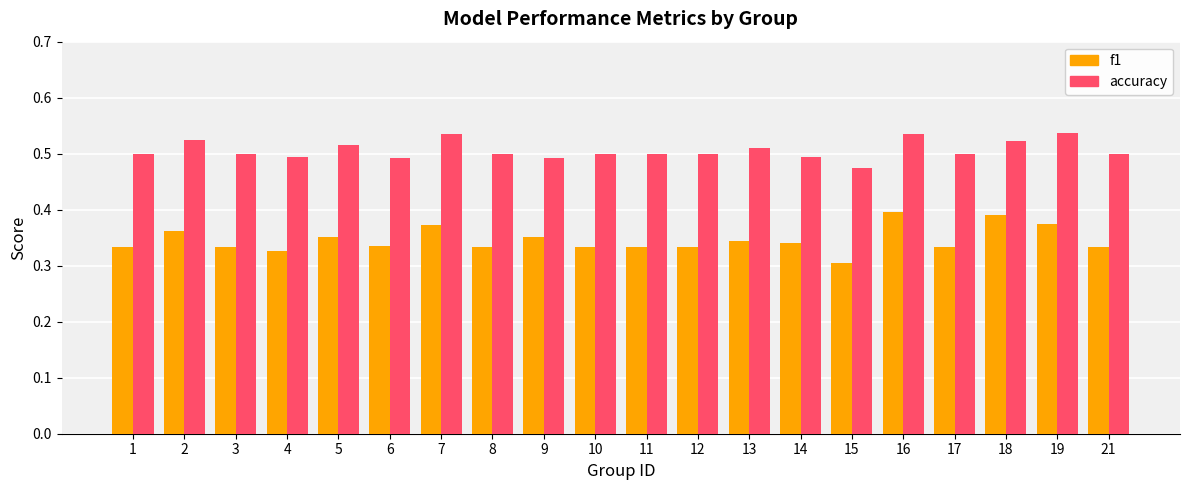

Count the accuracy values in the range 0 to 1.

20